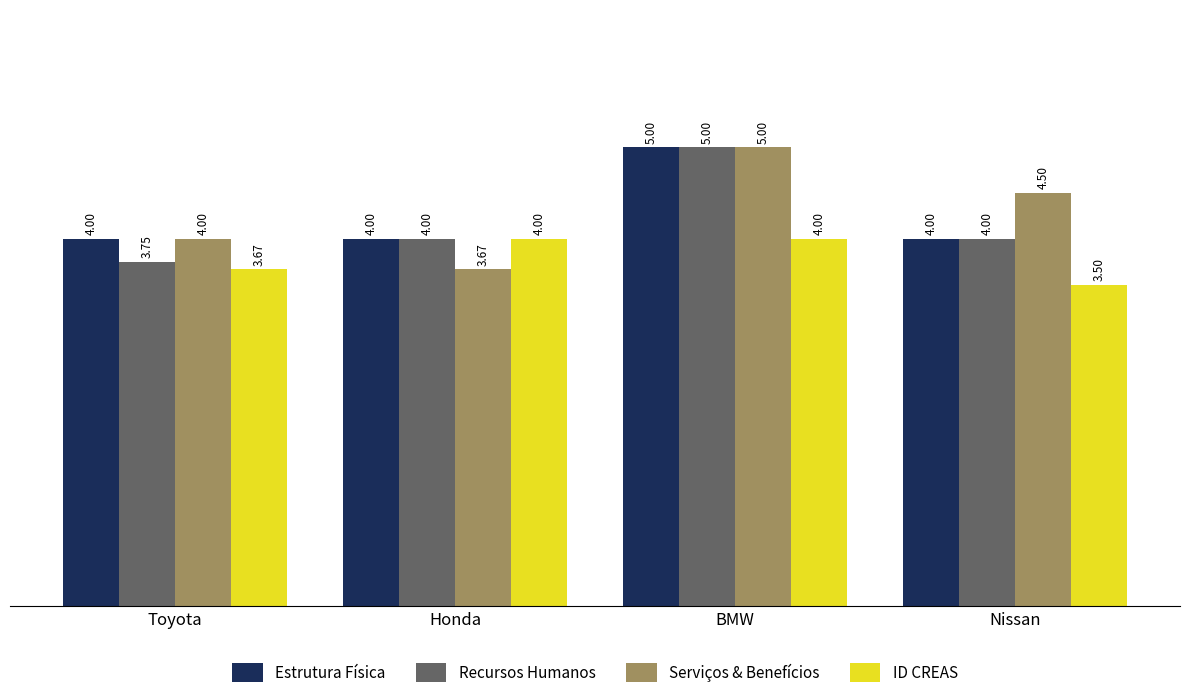

Which label corresponds to the smallest value in the chart?

Nissan